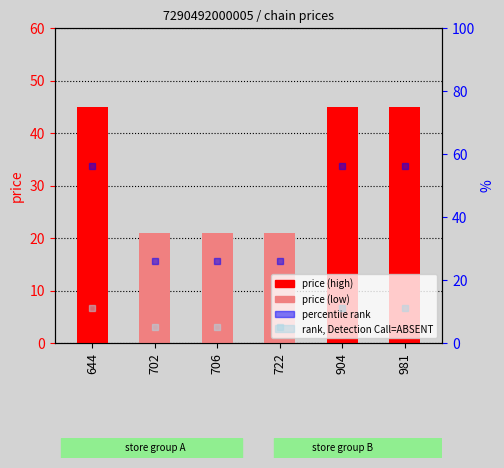

What is the difference between the maximum and minimum values?

24.0